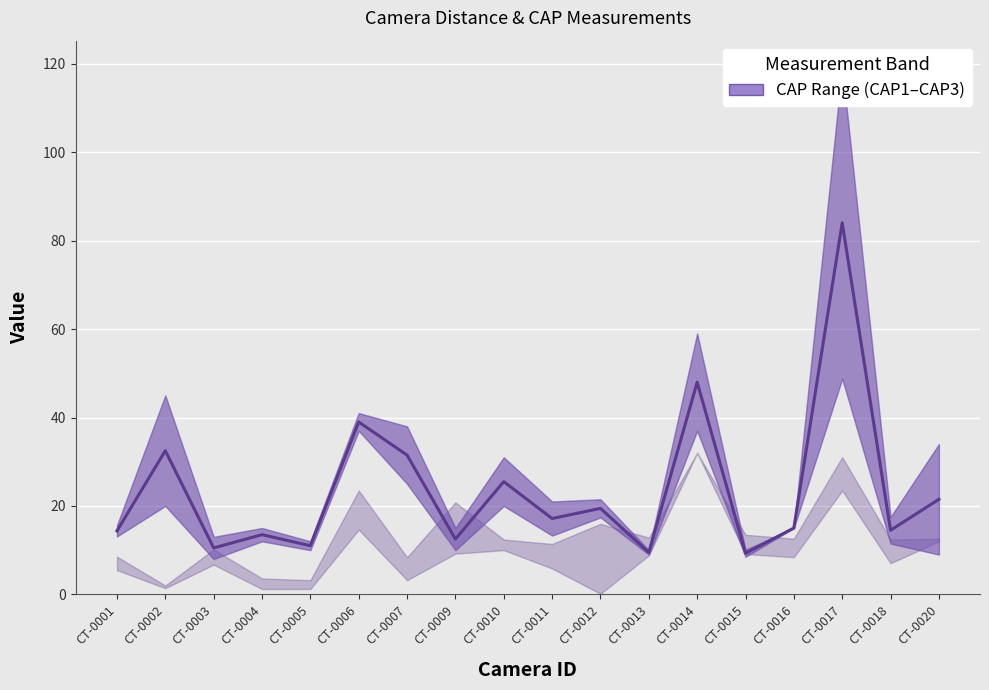

Does the chart display data point markers on the line(s)?

No